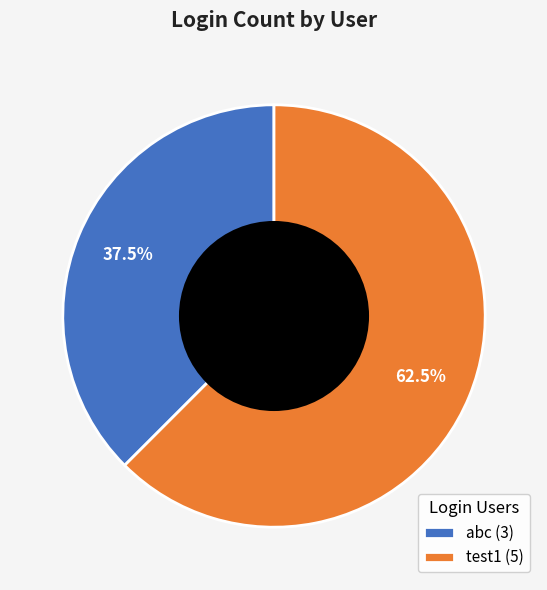

Which category has the smallest portion of the pie?

abc